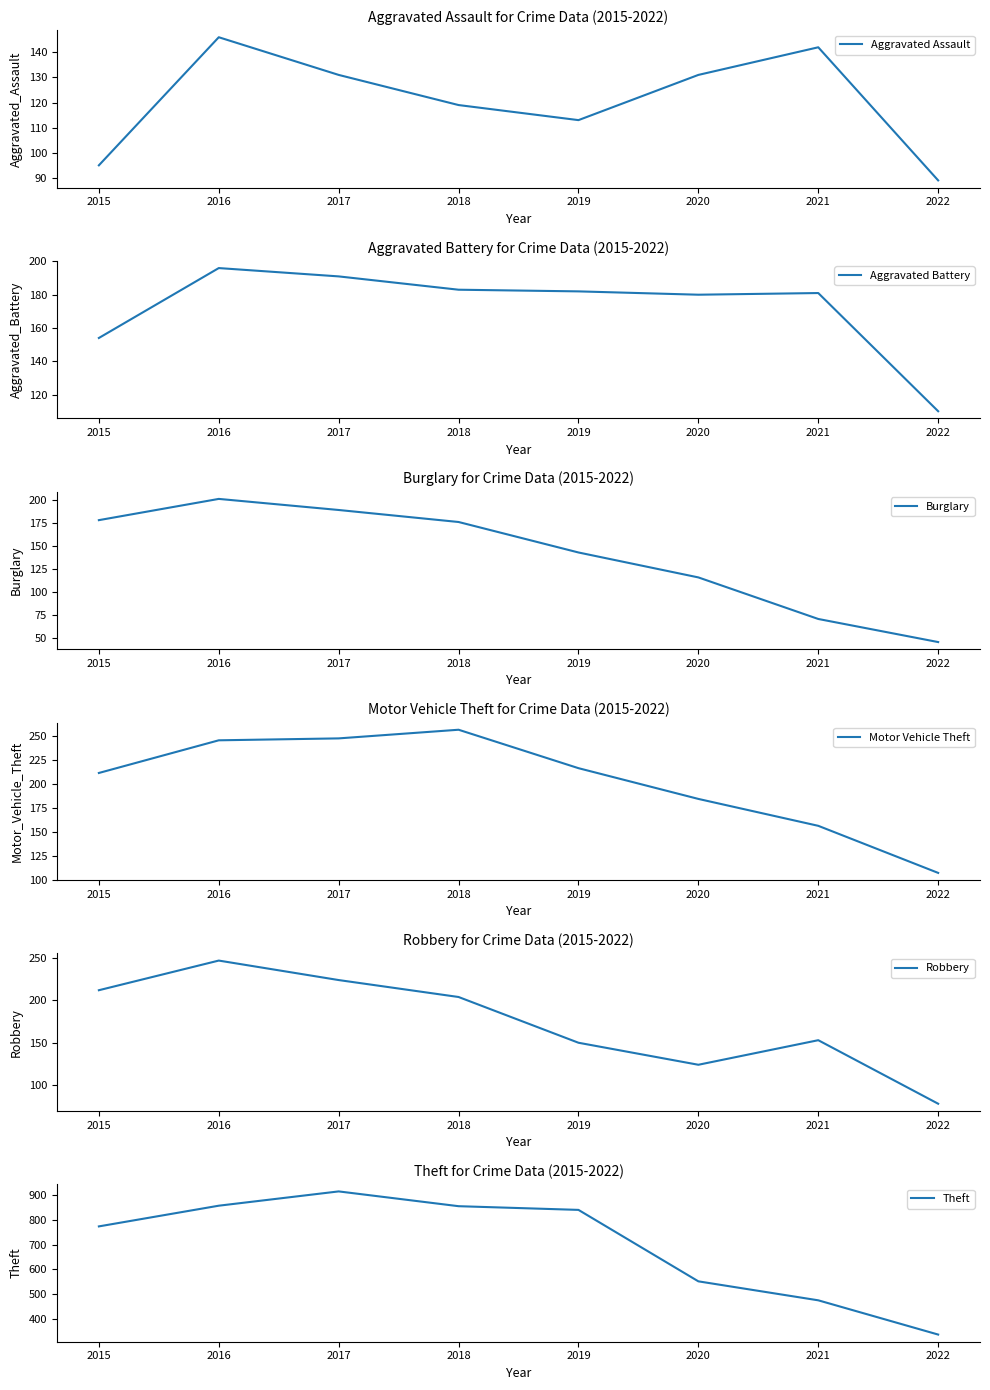

At how many categories does at least one series exceed 115?

8